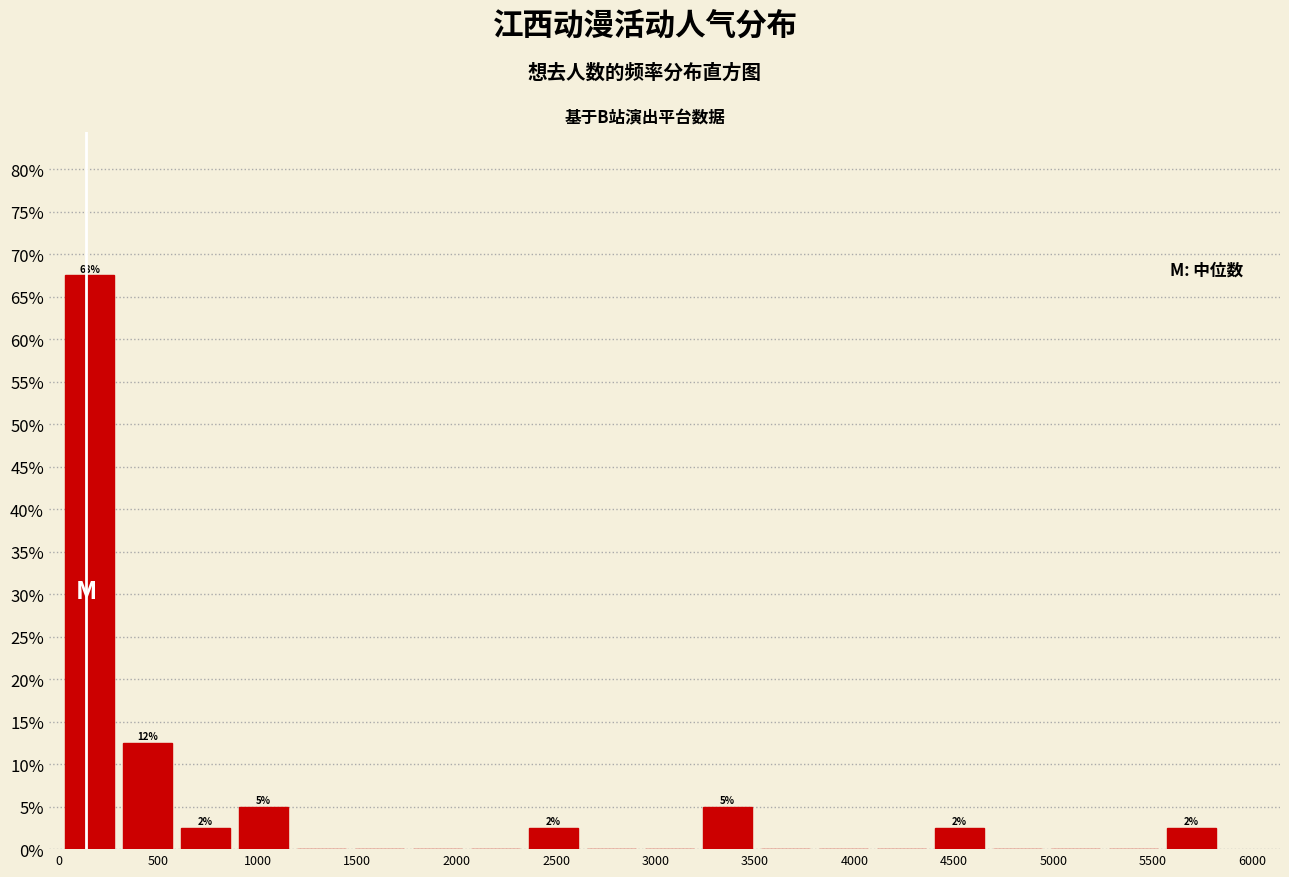

Over which range of the x-axis is the bar tallest?

0 to 300